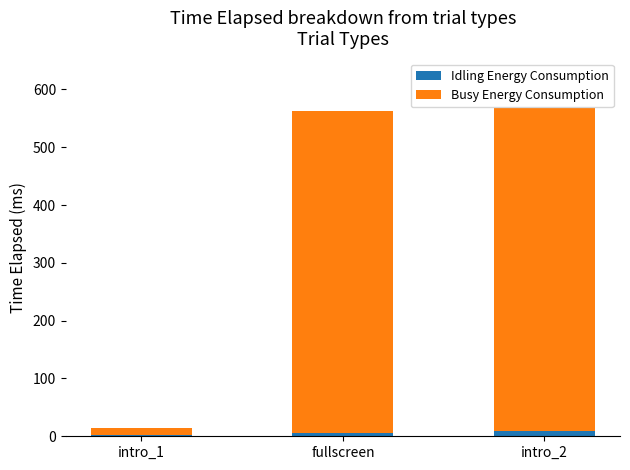

Reading right to left, list the values for the Idling Energy Consumption series.

intro_2=9.7	fullscreen=5.9	intro_1=2.8